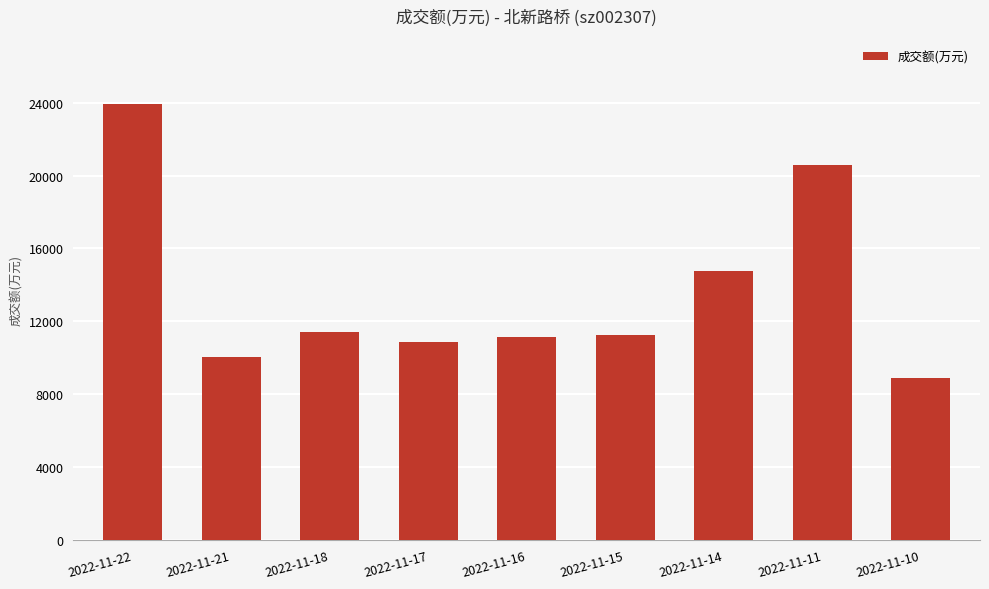

Is it true that the value at 2022-11-11 is 30549?

False